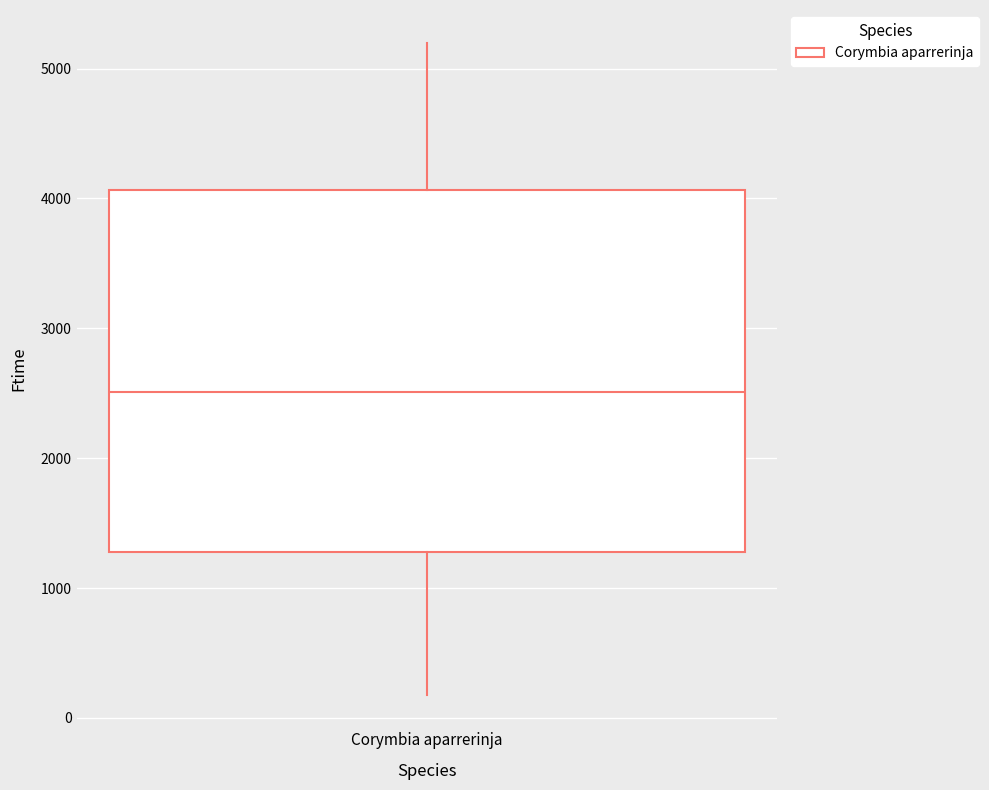

Transcribe this box plot: give where the median line is, the range the box spans, and where the two whiskers end, as read against the y-axis. The values are not printed on the chart, so give them approximately, as read against the axis.

median 2500, box 1300 to 4100, whiskers 200 to 5200